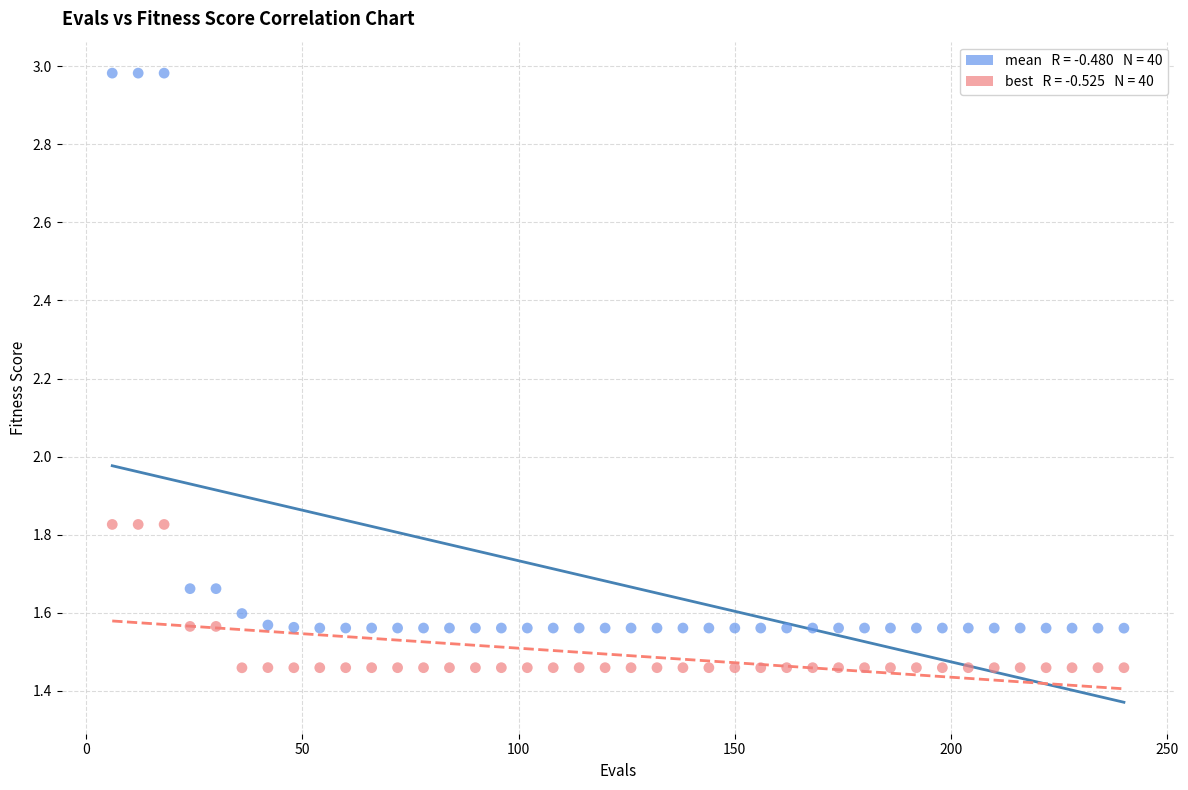

Across all data points, what is the range of X values (max minus min)?

234.0